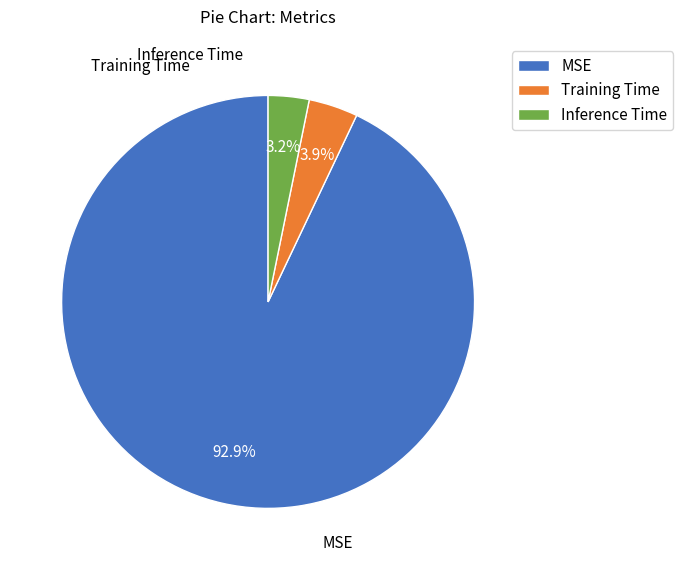

What percentage is the MSE slice, to the nearest percent?

93%